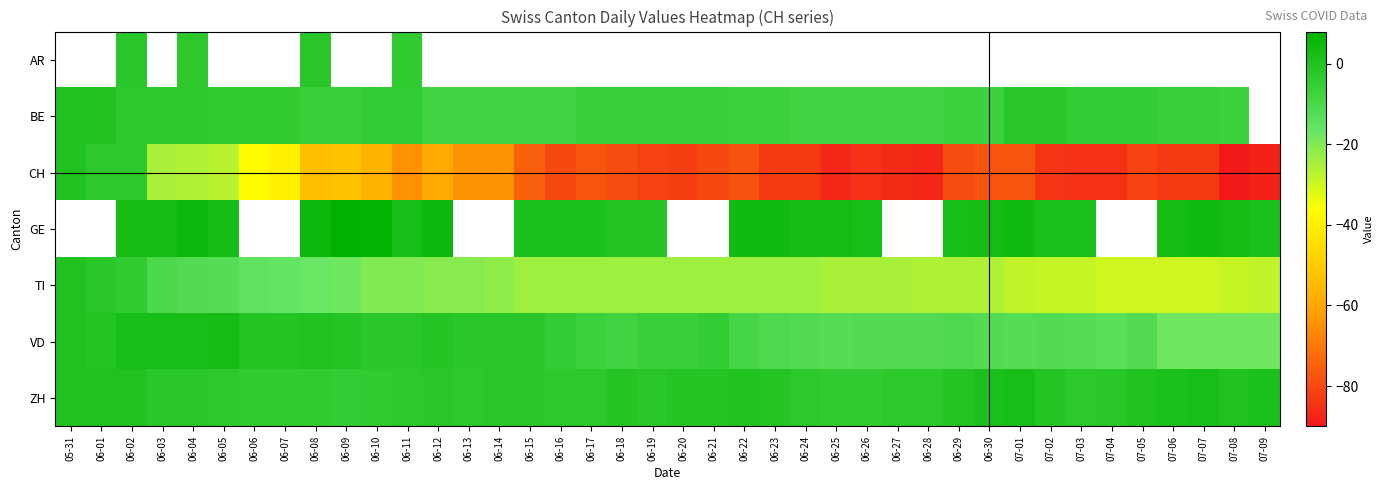

Which series has the largest range (max minus min)?

CH